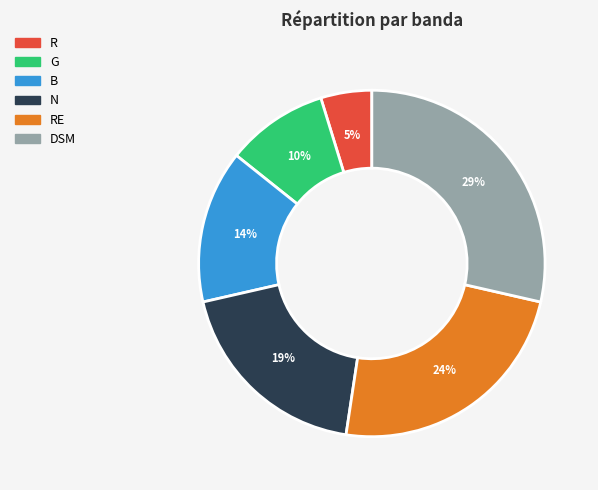

Does any single category account for the majority?

No